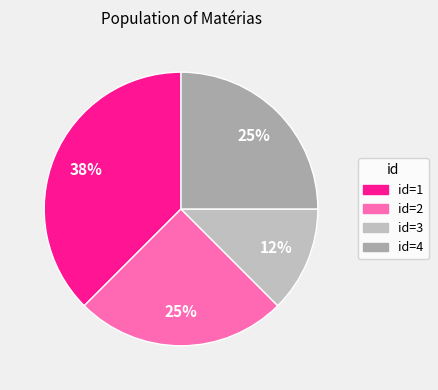

How many segments does this pie chart have?

4